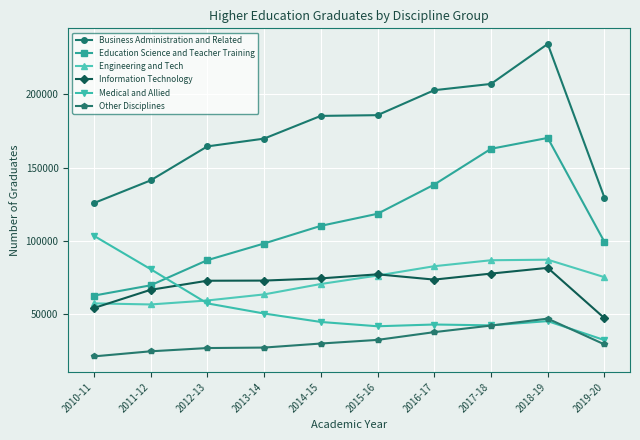

At how many categories does at least one series exceed 101774?

10